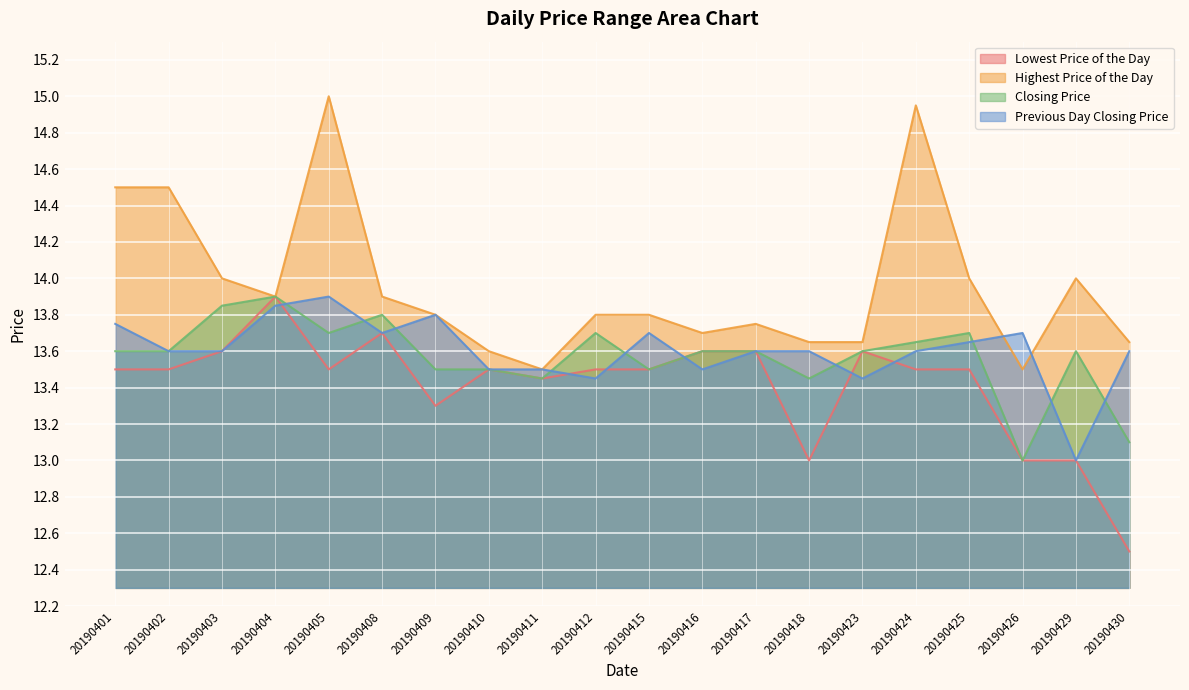

Which series has the largest total across all categories?

Highest Price of the Day